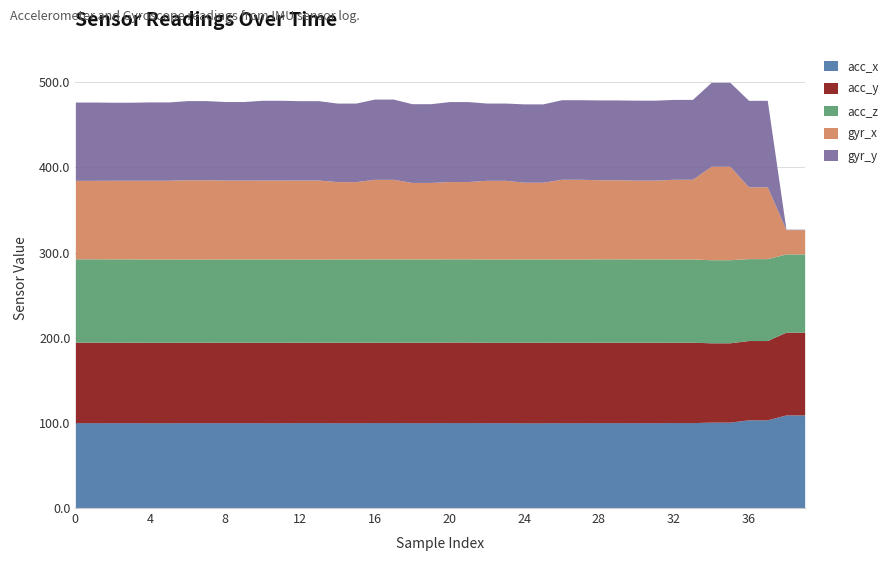

Which series has the largest total across all categories?

acc_x